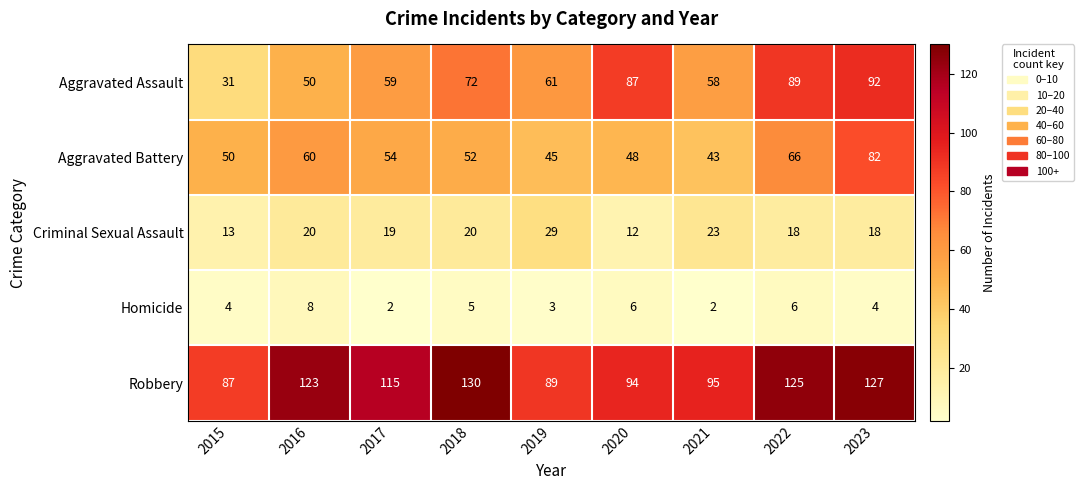

Between 2019 and 2023, which series saw the biggest shift?

Robbery